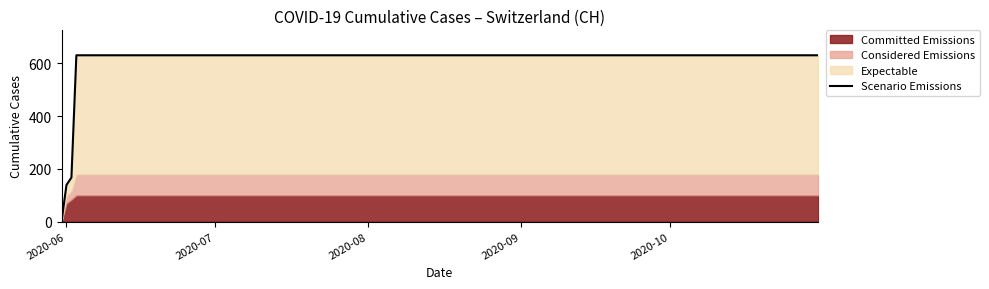

How many positive values are there?

19